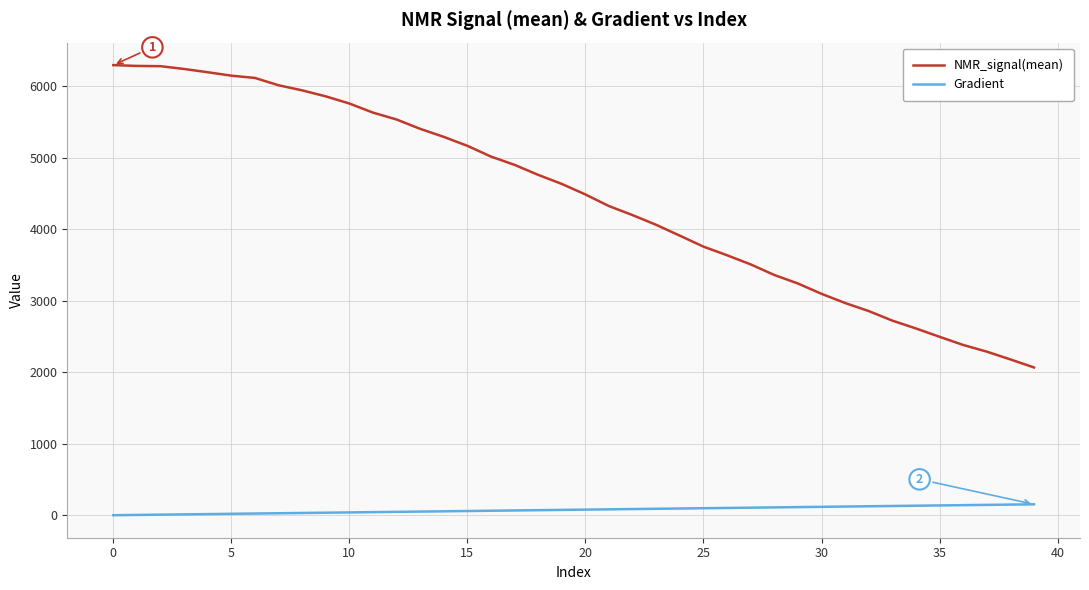

Rank the series by their average value, from lowest to highest.

Gradient, NMR_signal(mean)